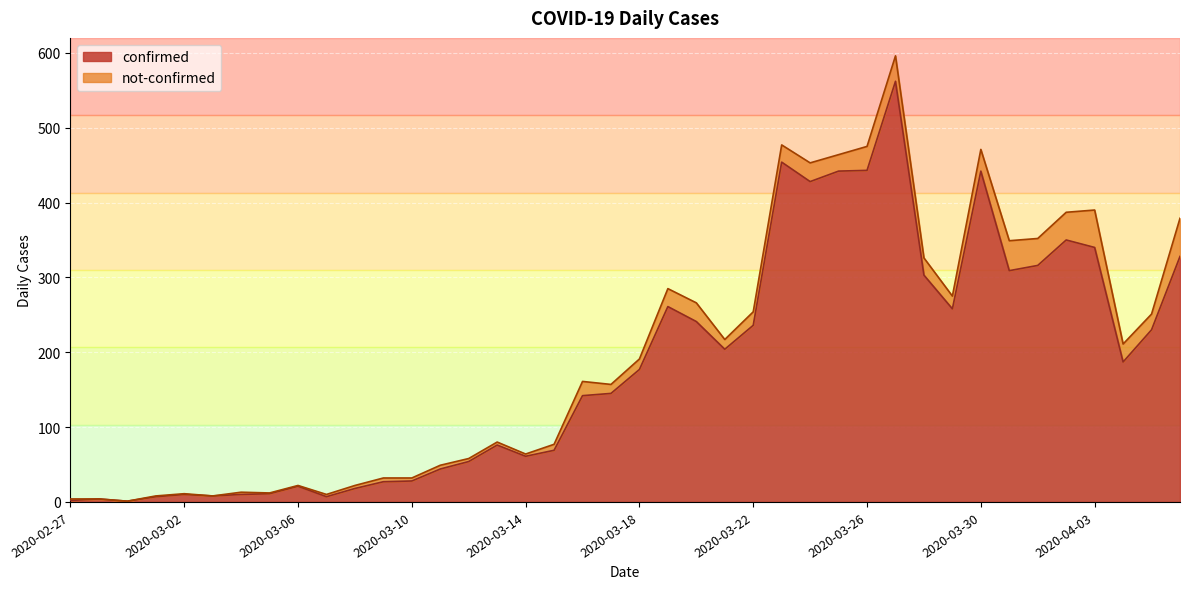

Which category has the highest value across all series?

2020-03-27